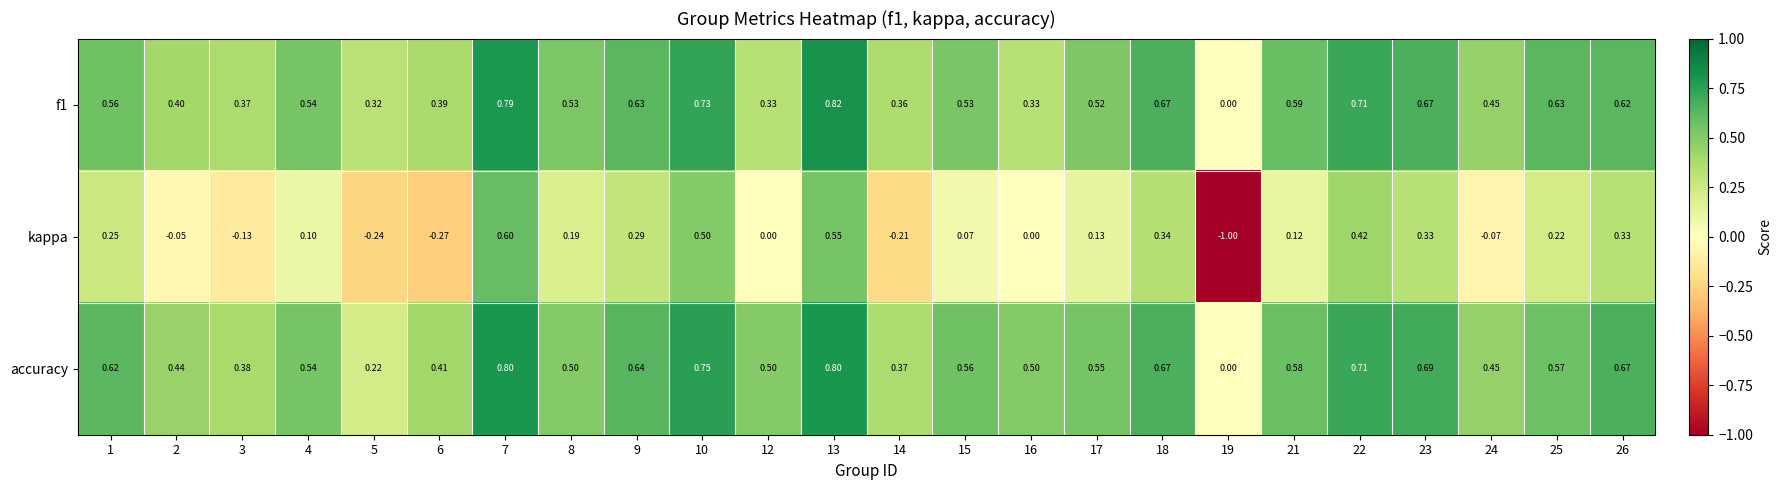

Is the value of kappa at 13 greater than the value of f1 at 1?

No